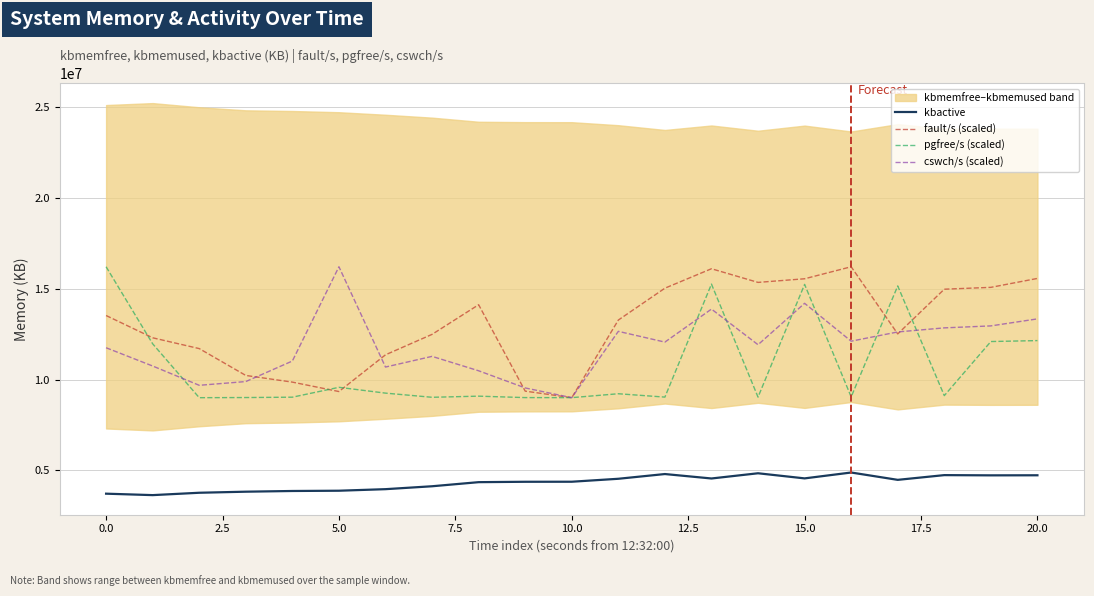

True or false: pgfree/s (scaled) and kbactive cross at least once.

False